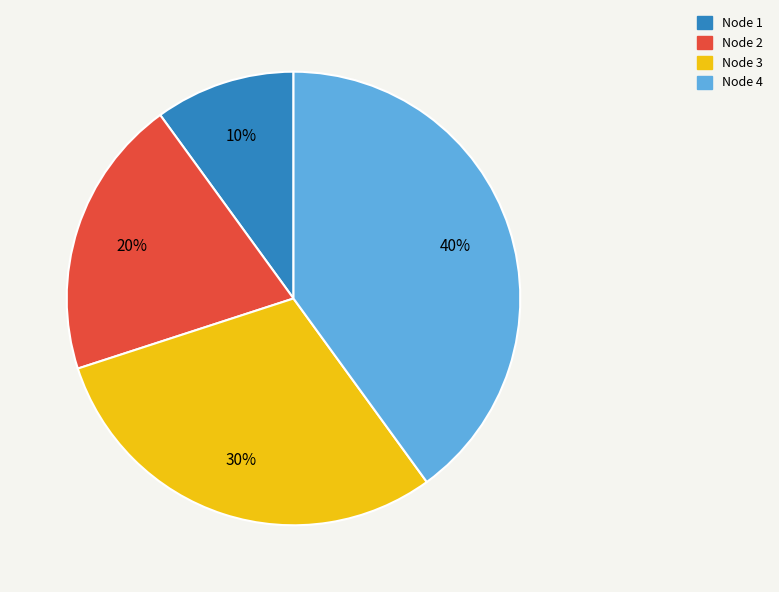

Which category has the smallest portion of the pie?

Node 1